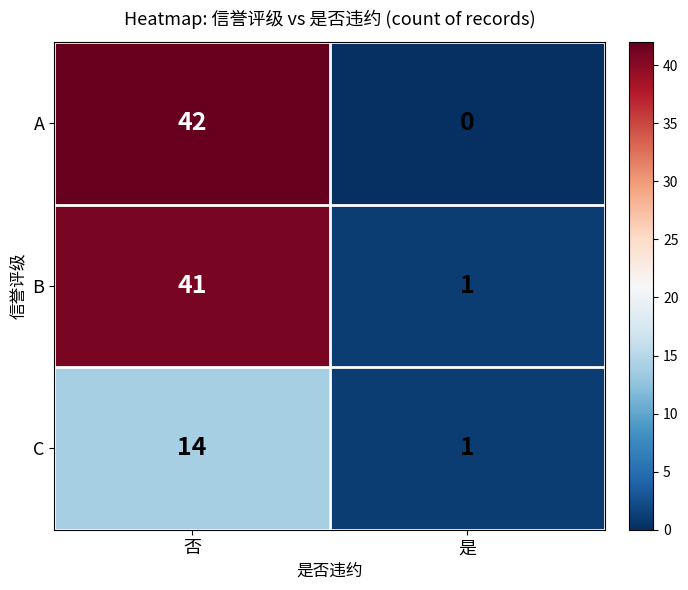

Reading left to right, transcribe all the data shown in this chart.

A: 否=42	是=0
B: 否=41	是=1
C: 否=14	是=1